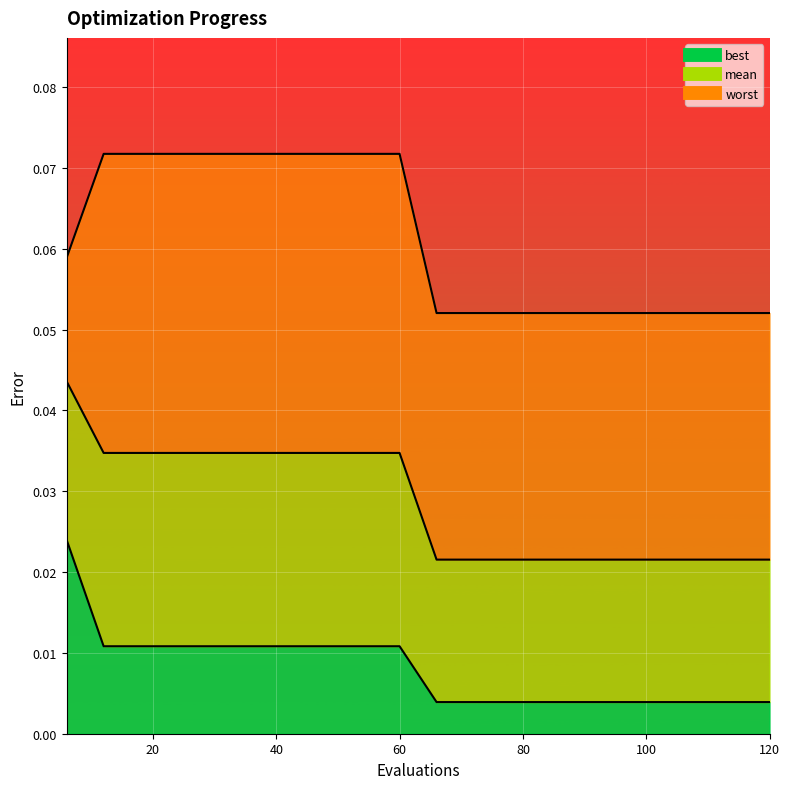

True or false: mean and best cross at least once.

False